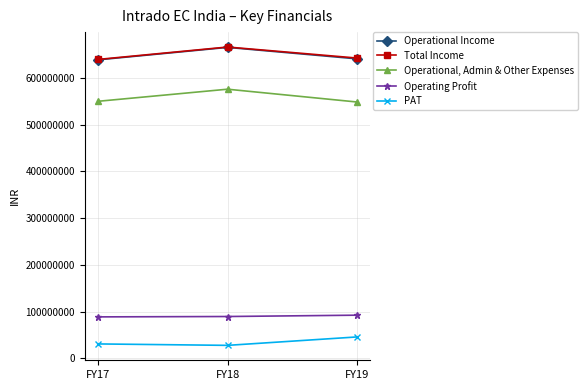

At how many categories does at least one series exceed 44082607?

3